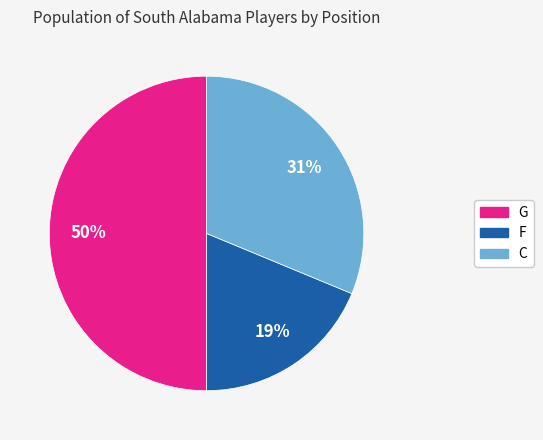

What is the ratio of the value at C to the value at G?

0.6